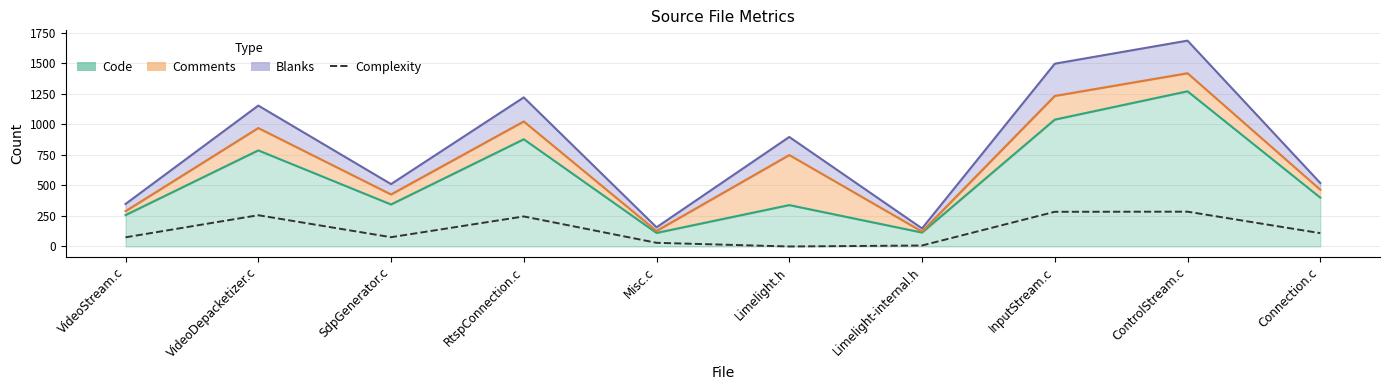

How many interior local peaks (higher than both neighbors) does the data have?

3